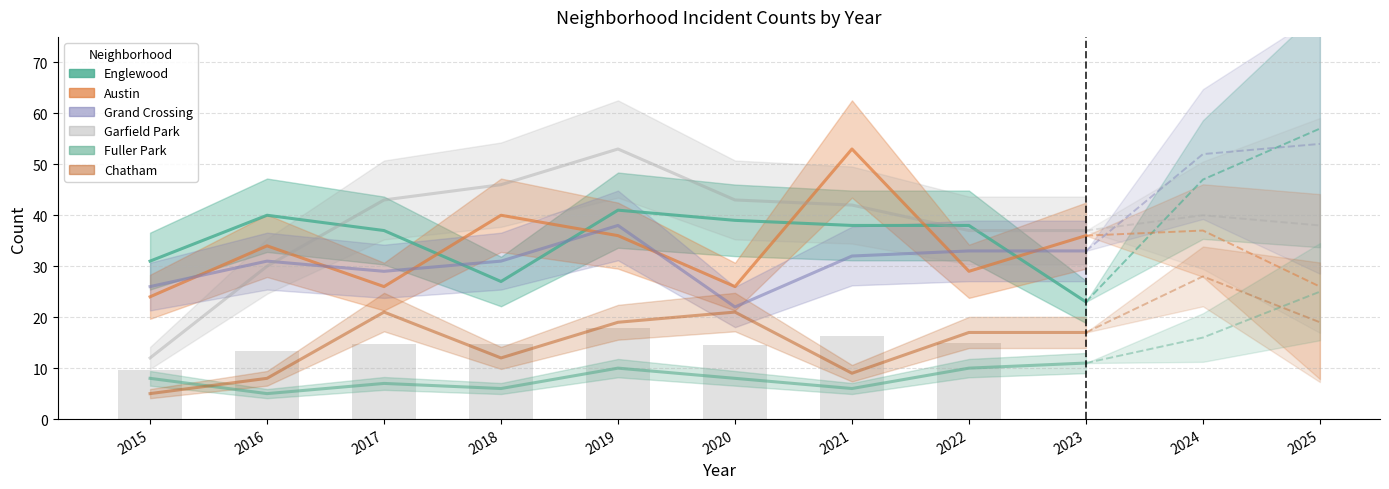

What are all the series names shown in the legend?

Englewood, Austin, Grand Crossing, Garfield Park, Fuller Park, Chatham